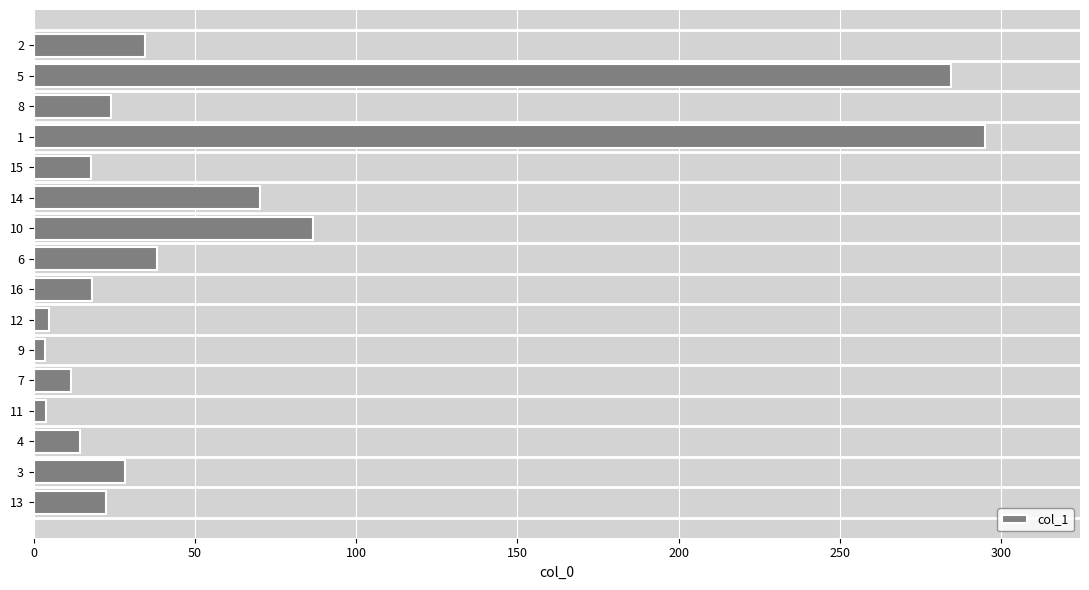

How many data points are less than 24?

8